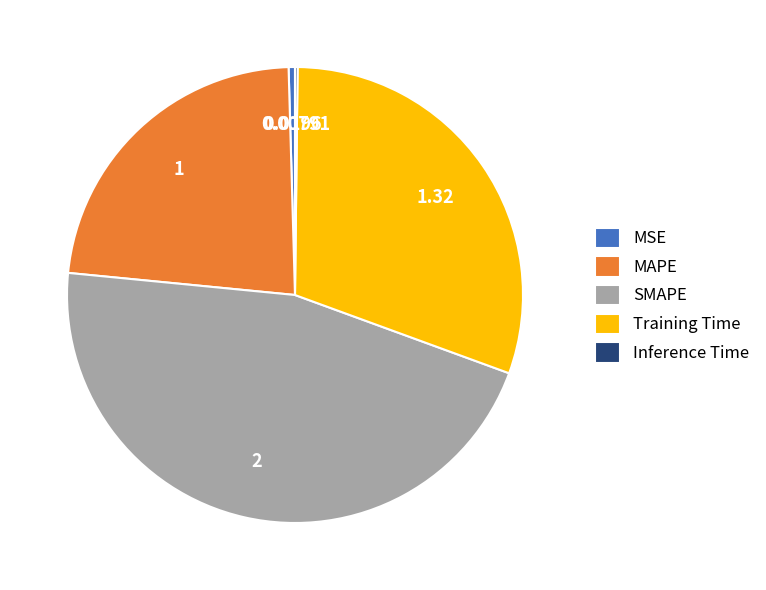

Which has a higher value, SMAPE or Training Time?

SMAPE